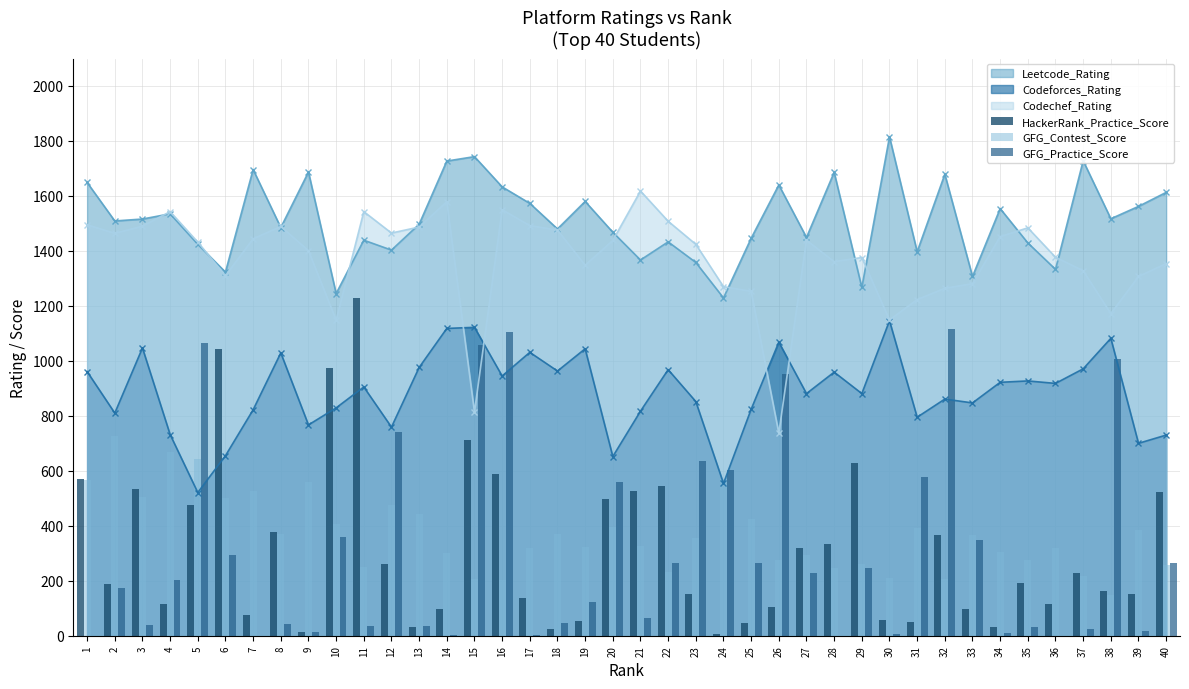

The GFG_Practice_Score series shows 602 at 24. True or false?

True